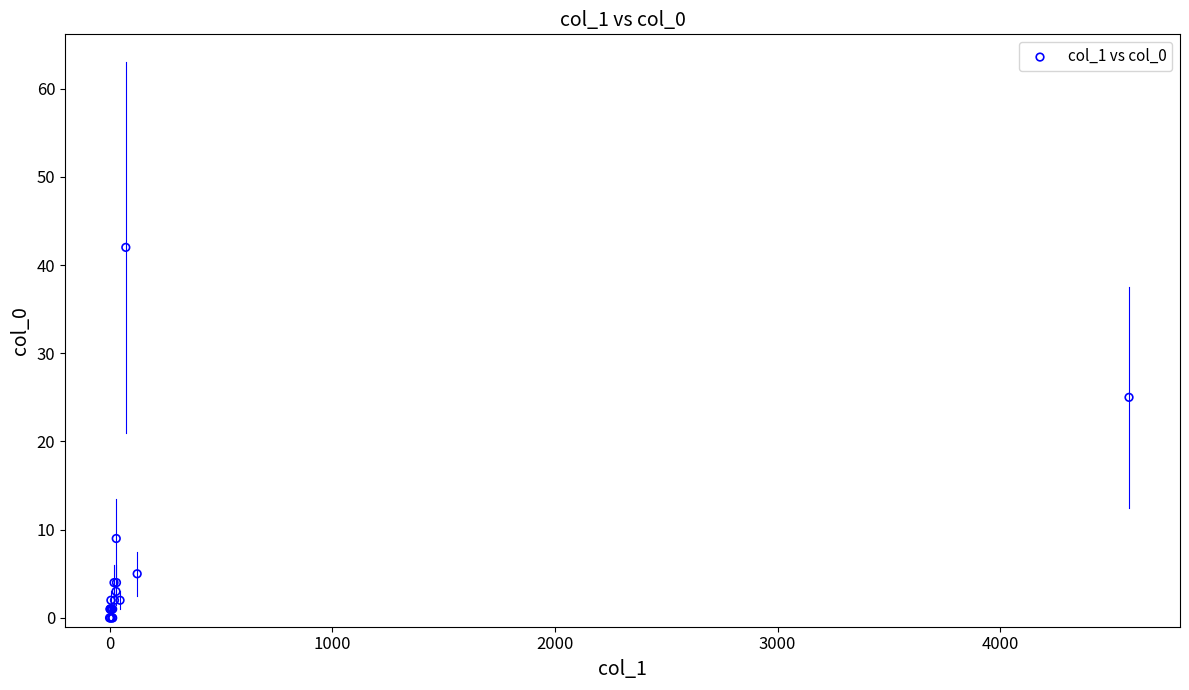

What Y value in the scatter plot is closest to 21?

25